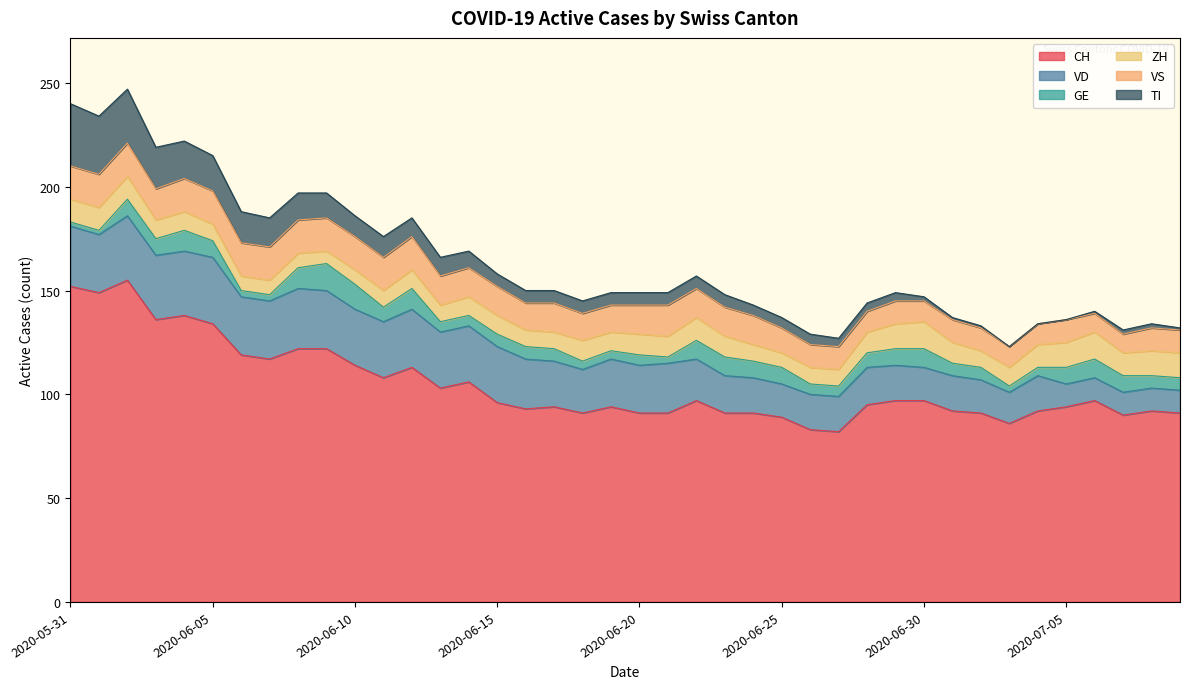

What is the value of the ZH point at the 11th from the left?

7